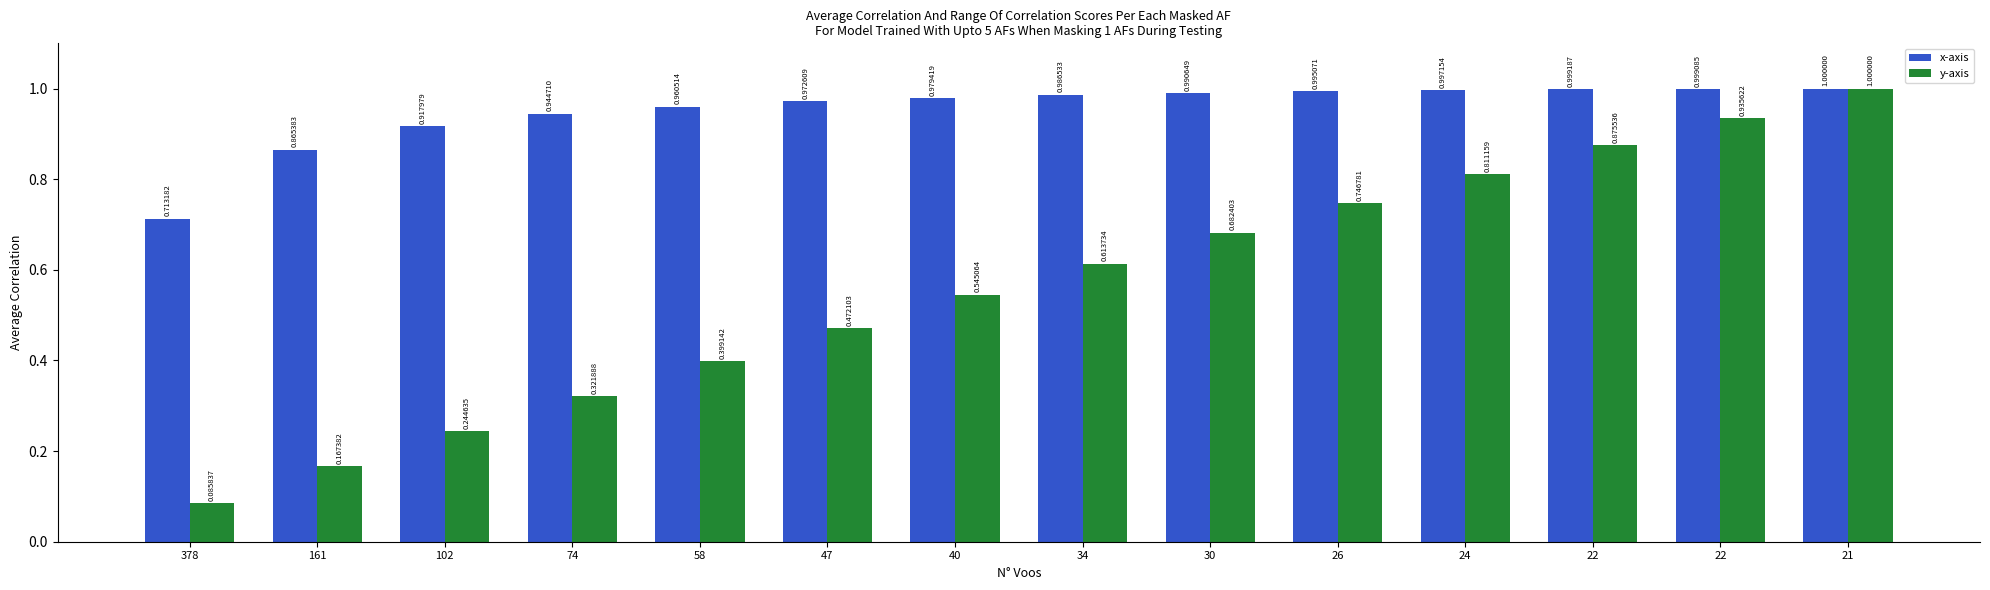

What are all the series names shown in the legend?

x-axis, y-axis